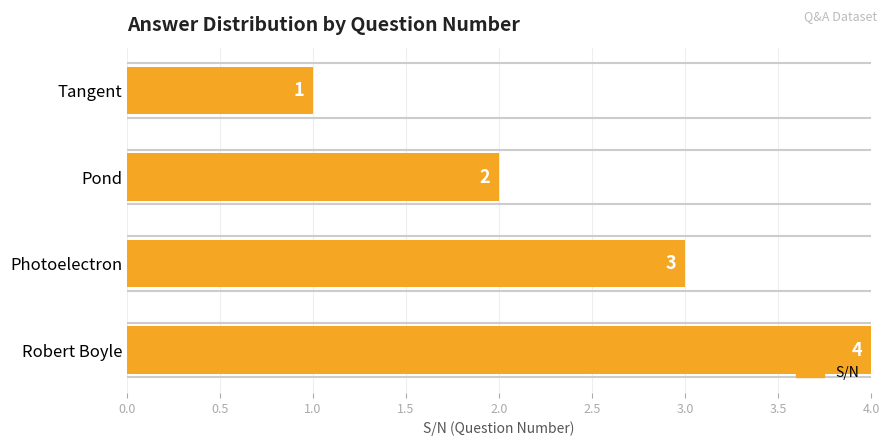

What is the sum of the values at Pond and Robert Boyle?

6